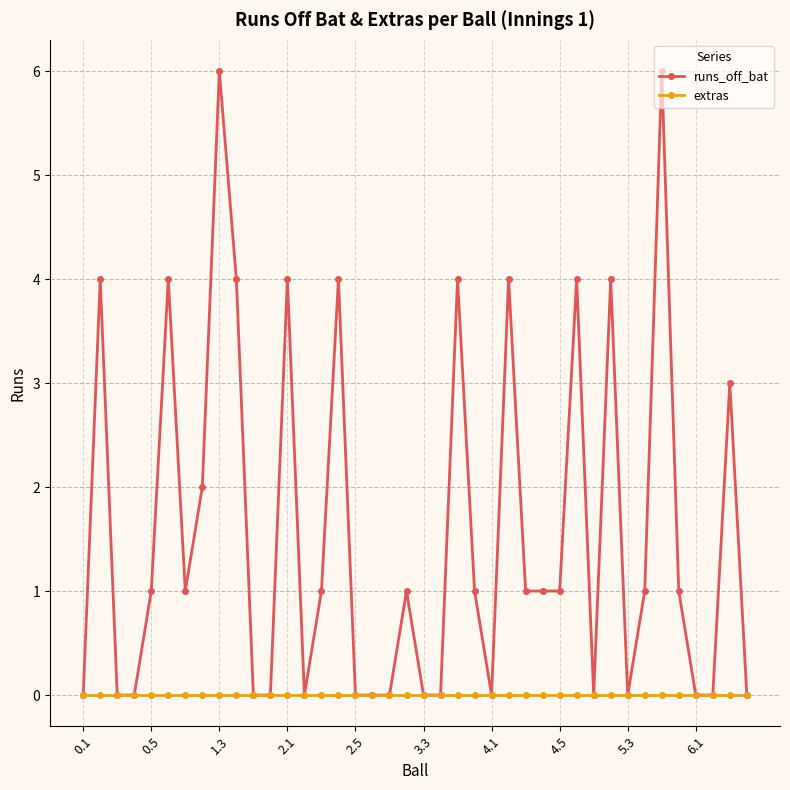

Which series has the largest total across all categories?

runs_off_bat